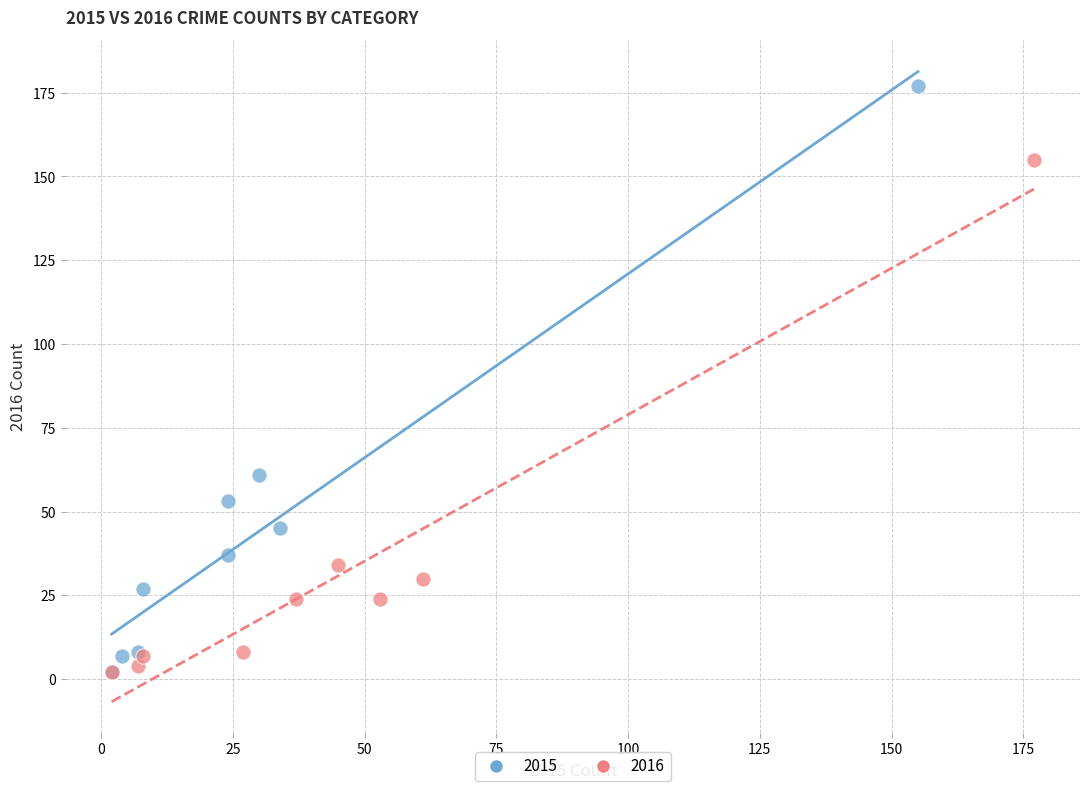

Which series contains the highest Y value?

2015